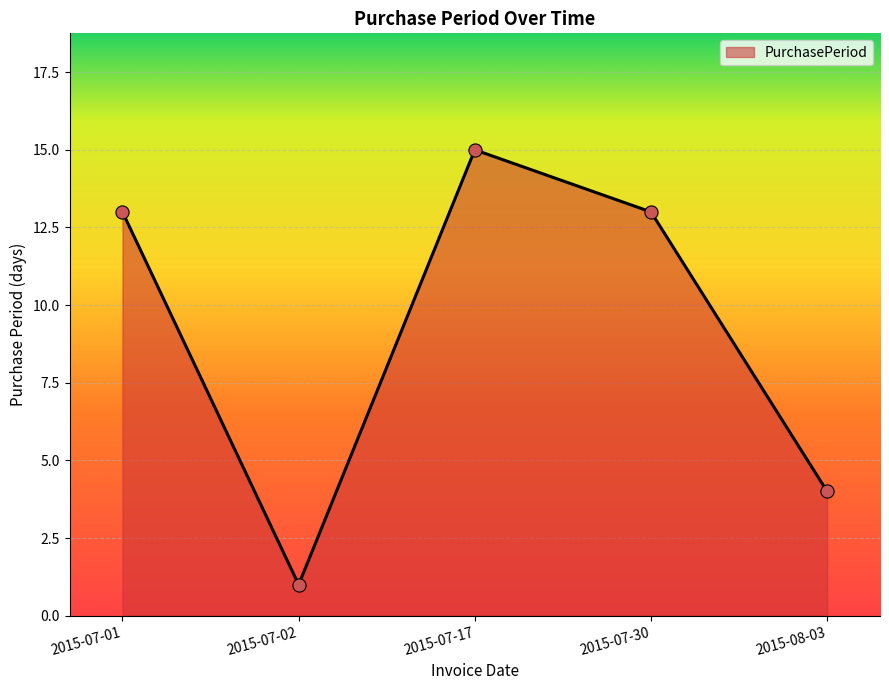

Which has a higher value, 2015-07-01 or 2015-07-02?

2015-07-01